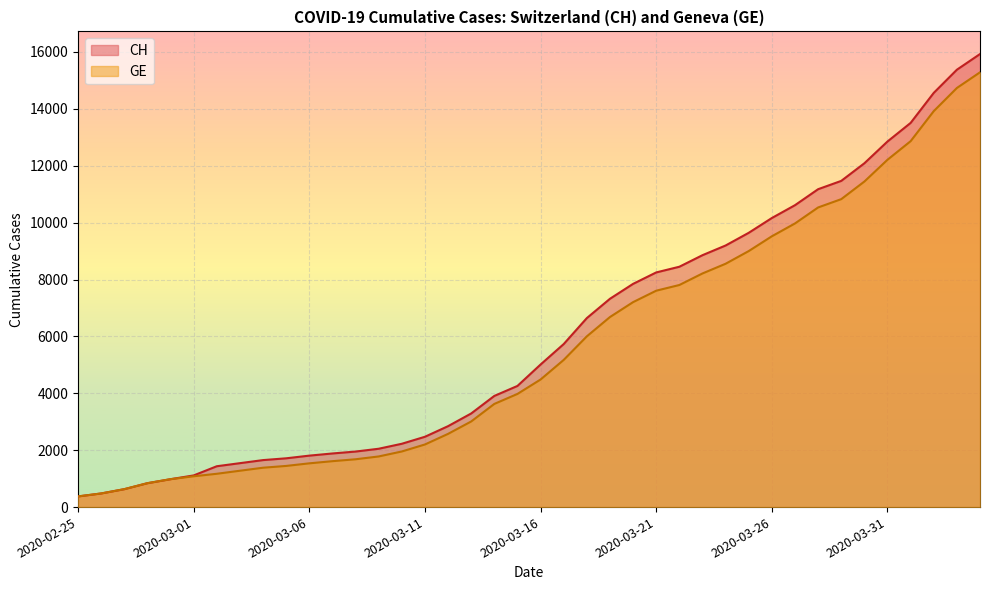

What is the label of the 34th point from the right?

2020-03-02